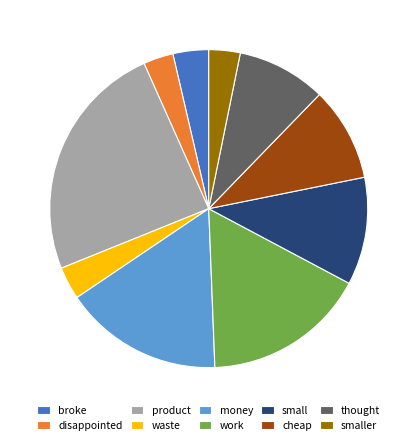

Does cheap account for over 50% of the chart?

No